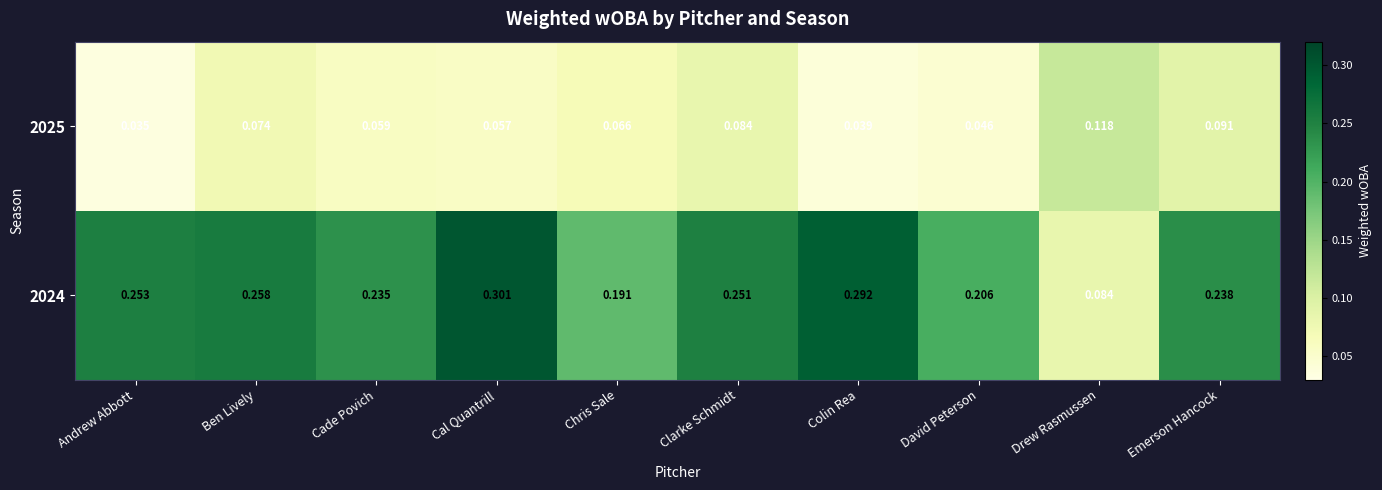

Where is 2025 nearest to the value 0?

Andrew Abbott